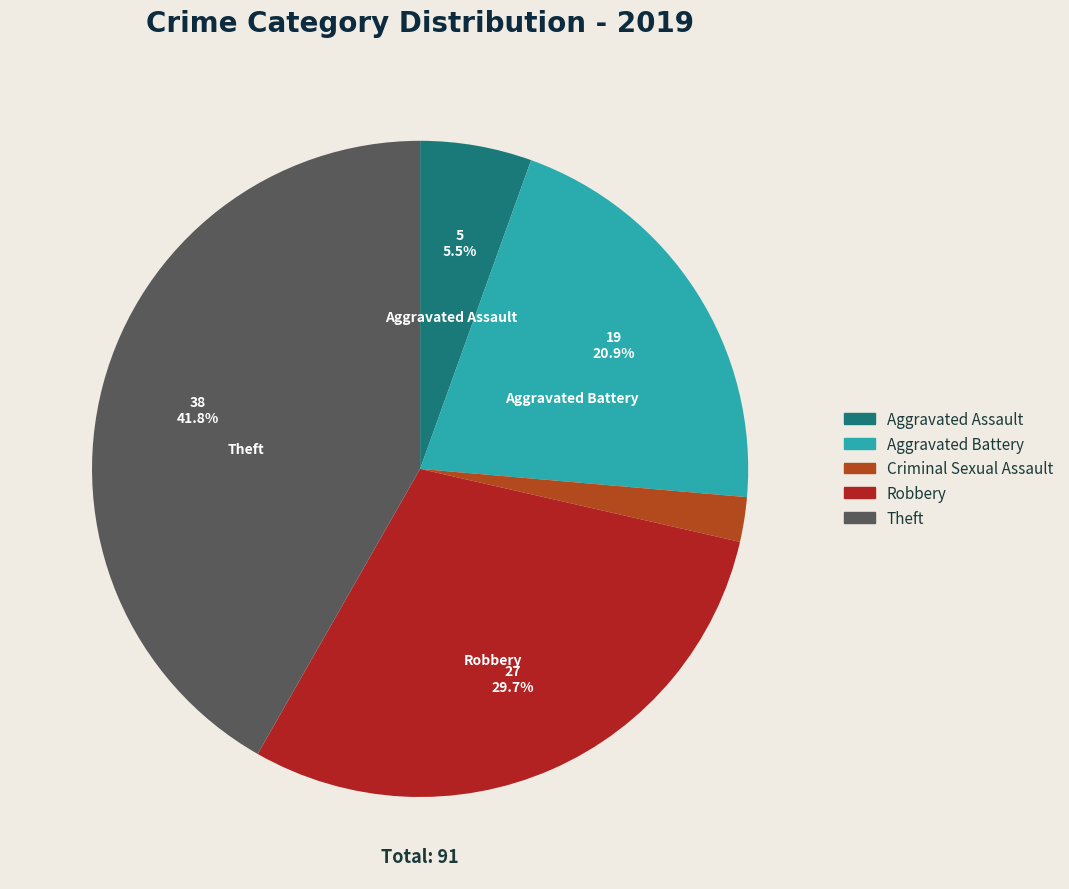

How much of the chart is everything except Aggravated Assault?

94.5%